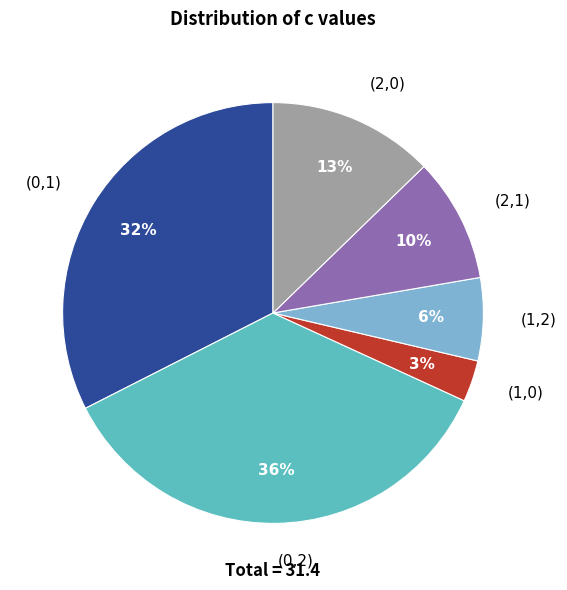

Rank the categories by value from highest to lowest.

(0,2), (0,1), (2,0), (2,1), (1,2), (1,0)